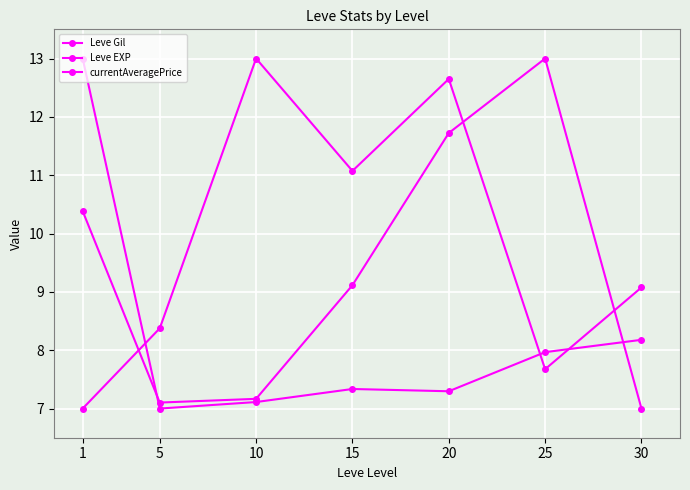

The Leve Gil series shows 6.6 at 20. True or false?

False